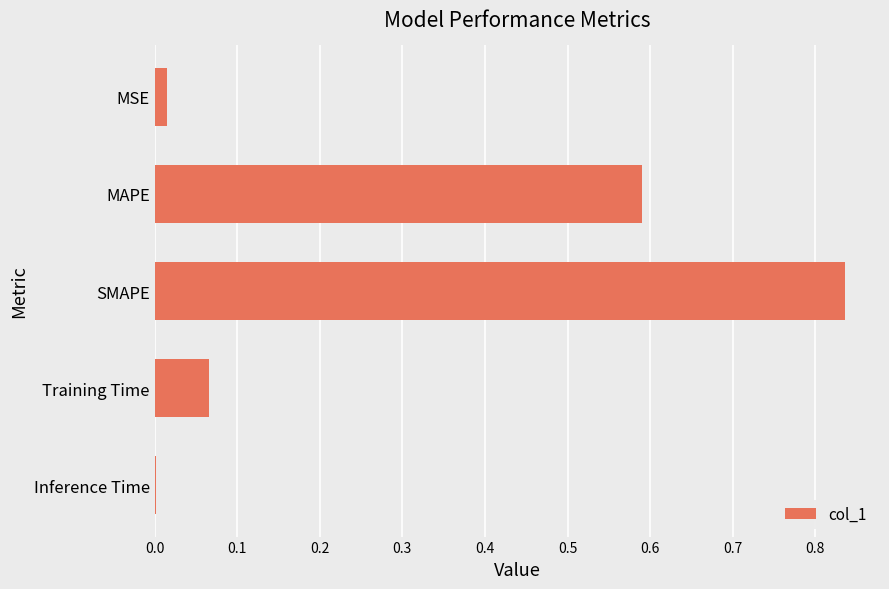

True or false: the data shows 0.0 at Training Time.

False